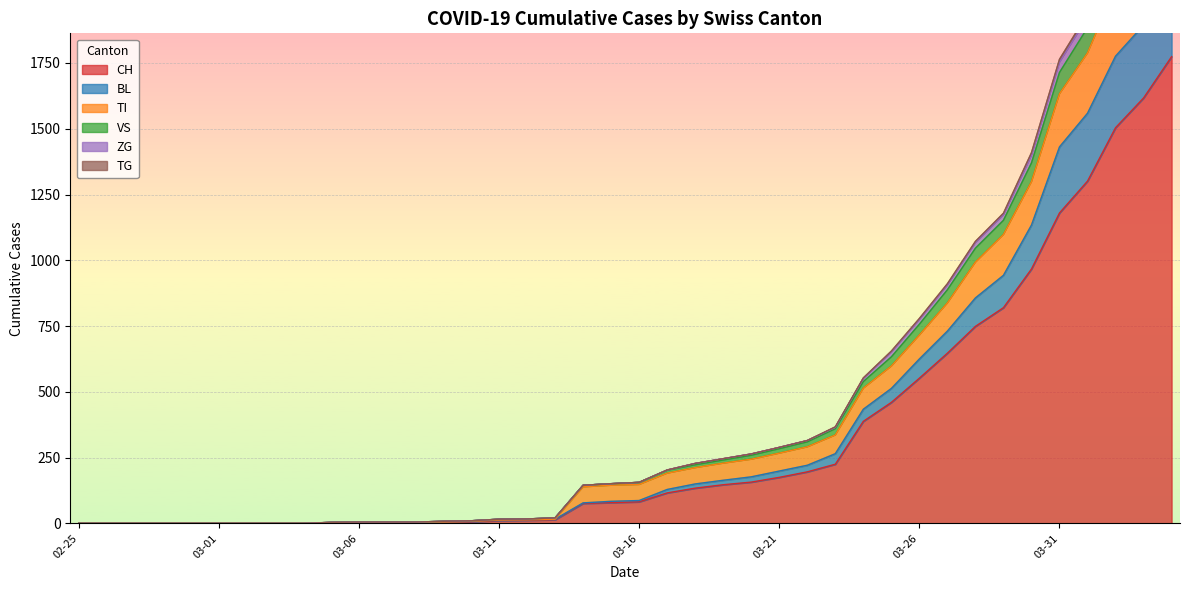

At which category is the sum across all series the highest?

2020-04-04